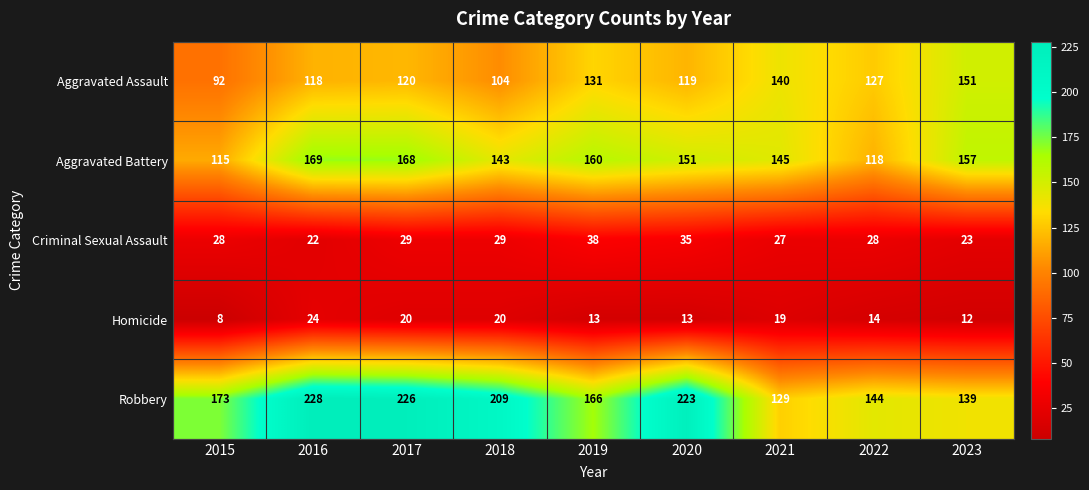

At how many categories does at least one series exceed 102?

9